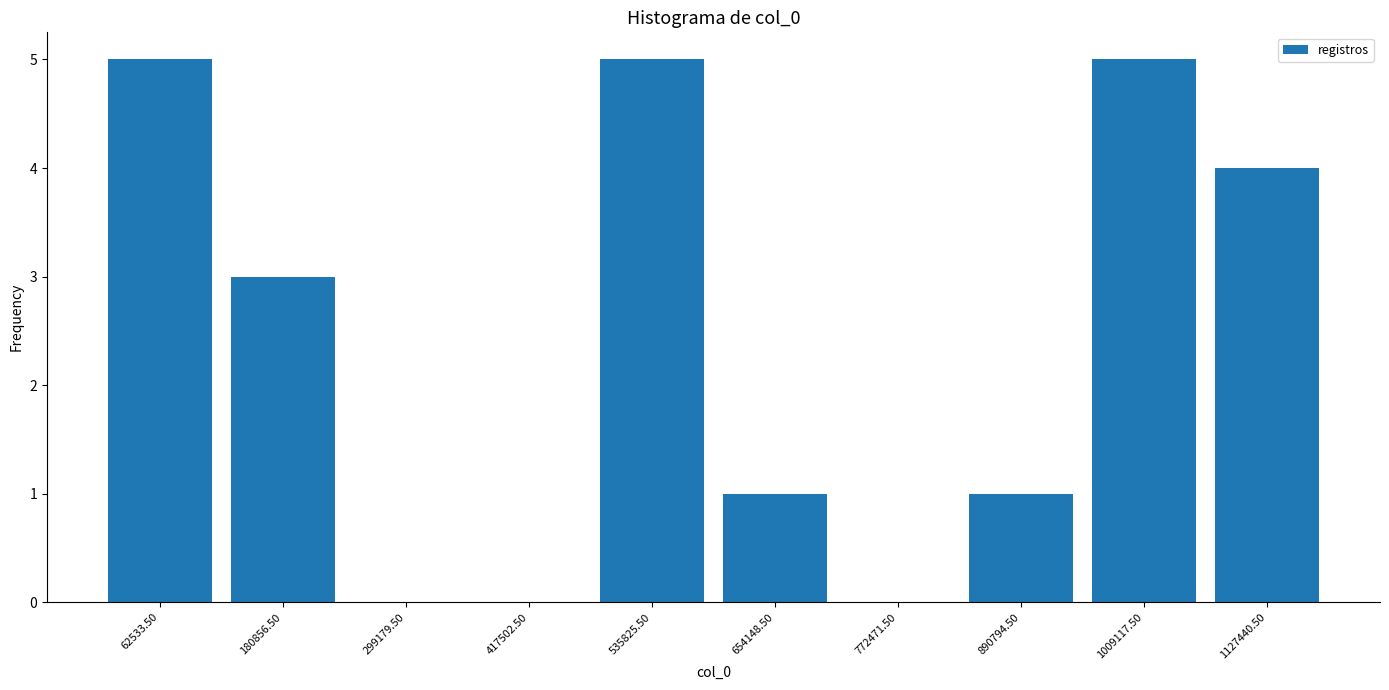

How tall is the bar that spans 480000 to 600000 on the x-axis? Neither the bar edges nor the heights are printed on the chart, so give them approximately, as read against the axes.

5